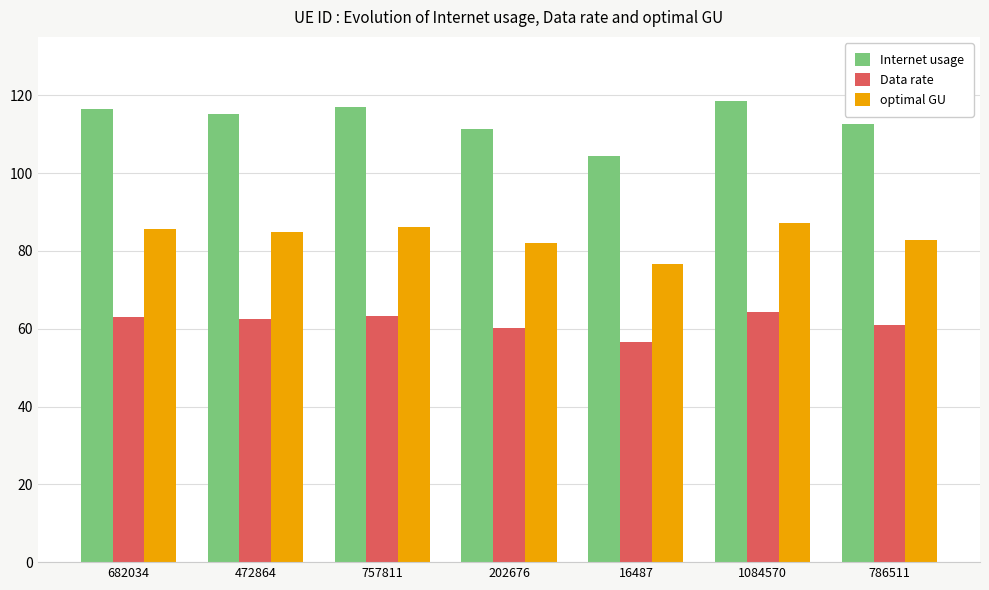

Which series changed the most between 202676 and 16487?

Internet usage